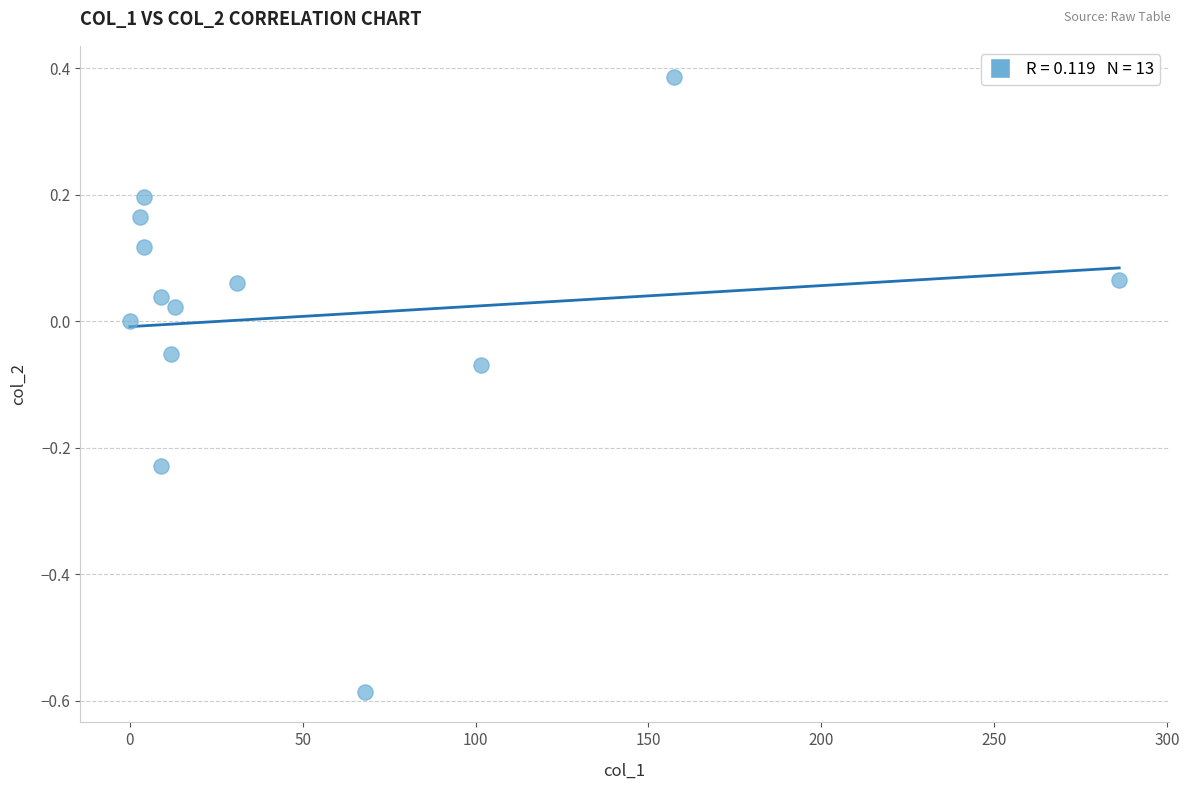

What is the range of X values (max minus min)?

286.2